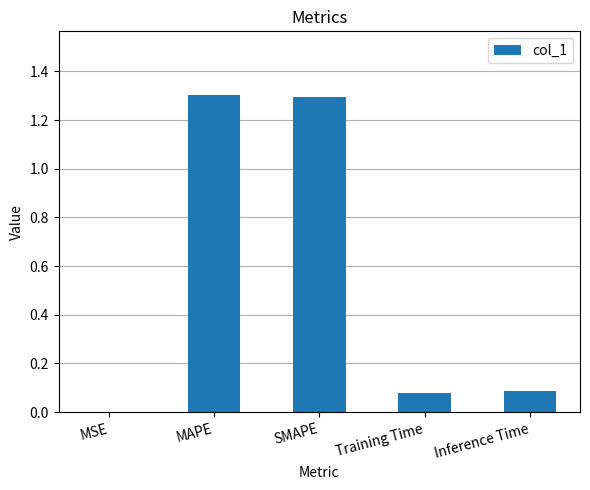

What is the maximum value shown in the chart?

1.3